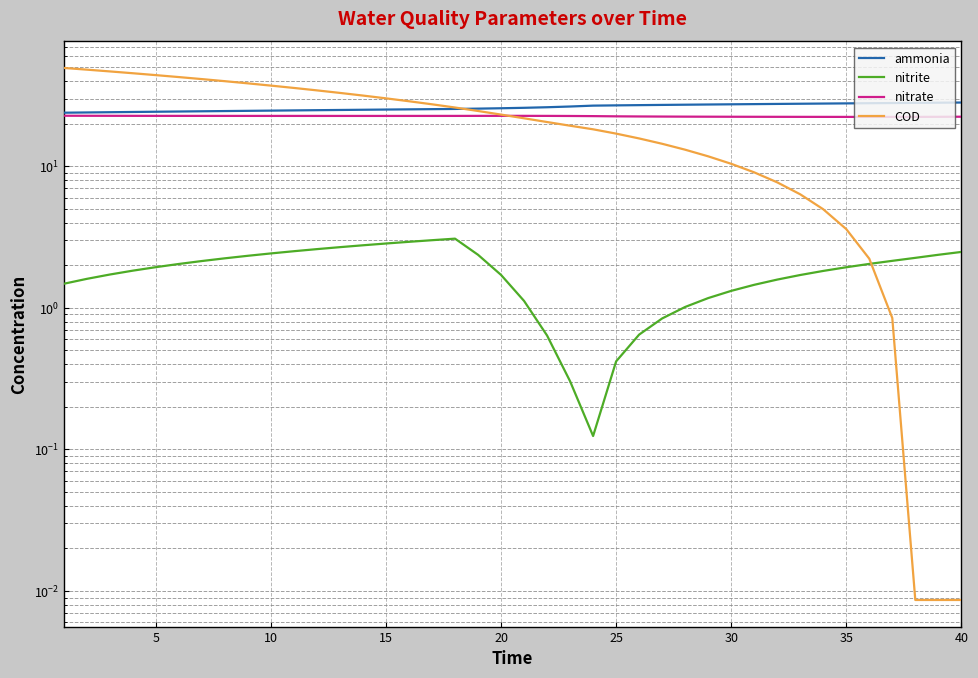

Is it true that nitrite equals 1.4 at 40?

False